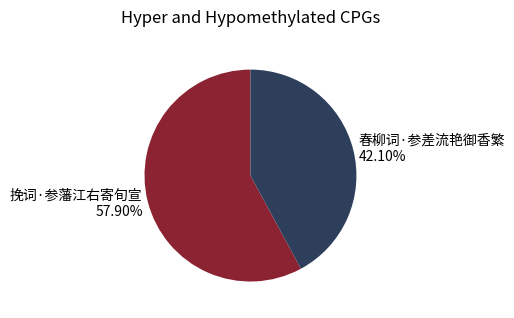

Is it true that 挽词·参藩江右寄旬宣 is 58% of the pie?

True